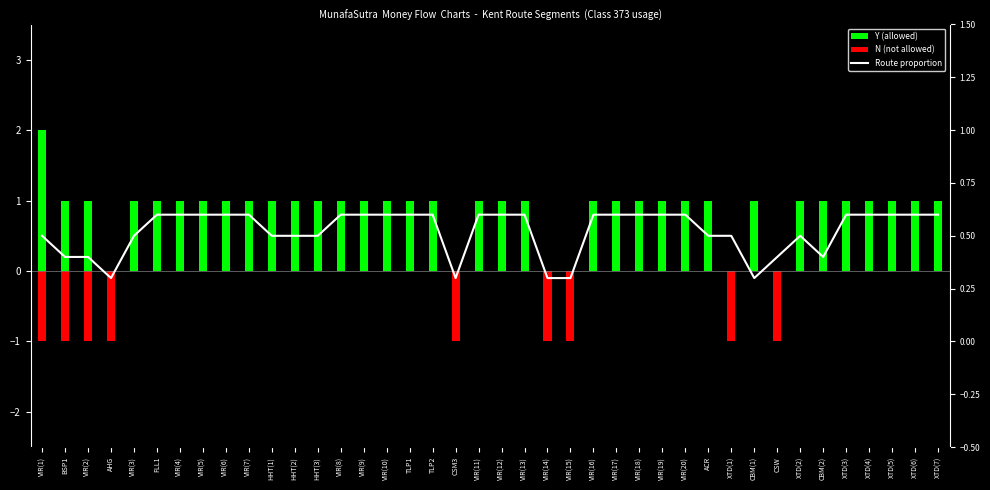

Which series changed the most between VIR(11) and VIR(20)?

Y (allowed)